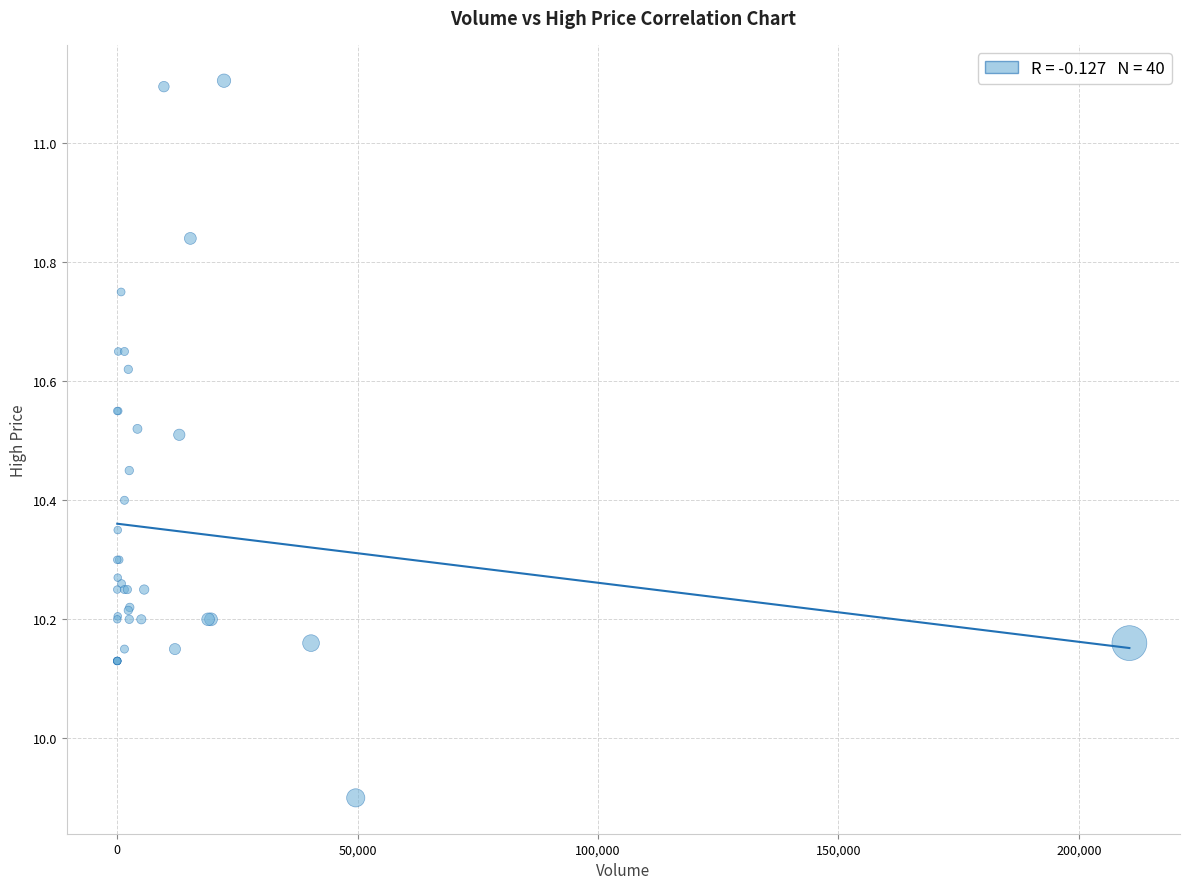

What Y value in the scatter plot is closest to 10?

9.9